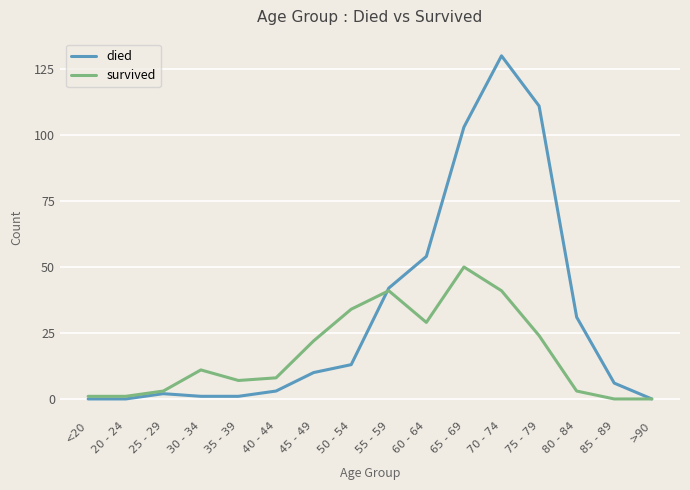

How many values in the survived series are below 11?

8